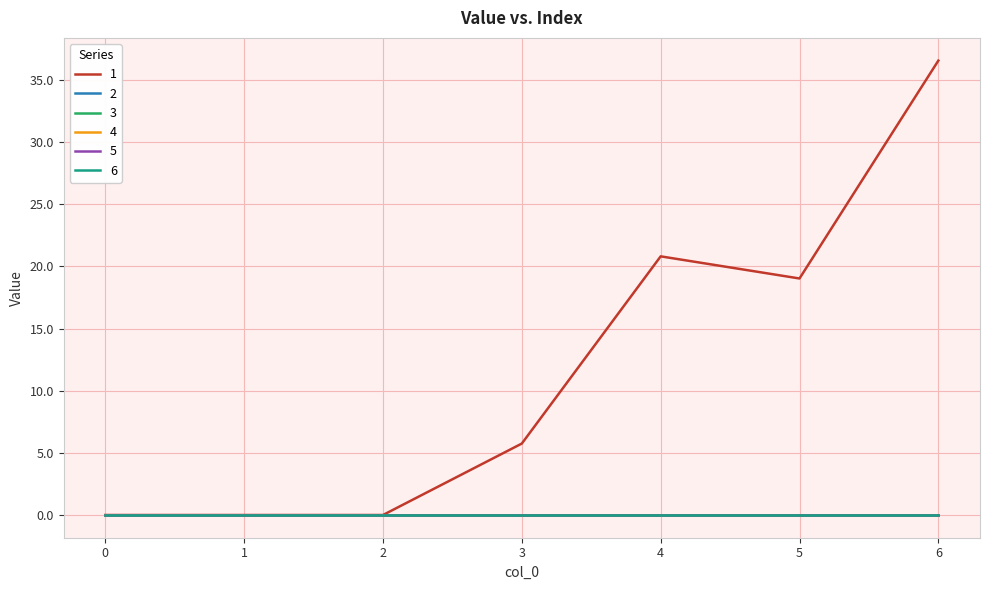

At 1, list the series in order from largest to smallest.

1, 2, 3, 4, 5, 6